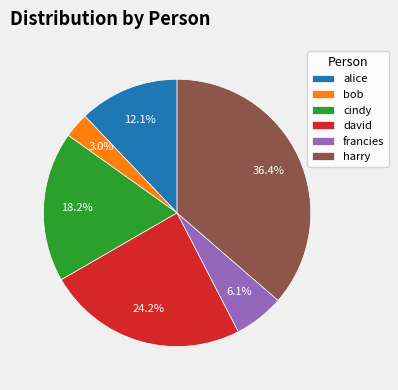

True or false: harry accounts for 36% of the total.

True